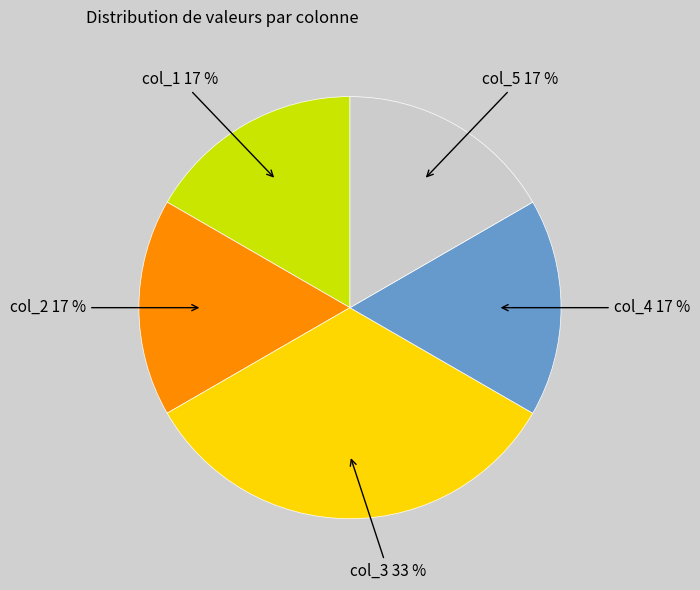

Does any single category account for the majority?

No